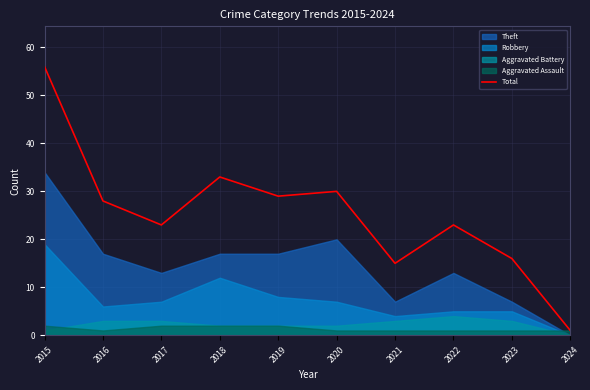

Between 2024 and 2022, which is larger?

2022